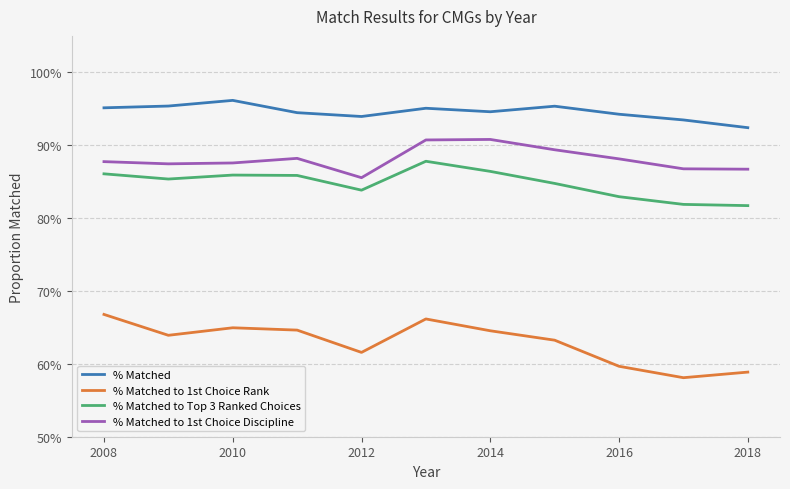

Is this an area chart (filled region under the line)?

No